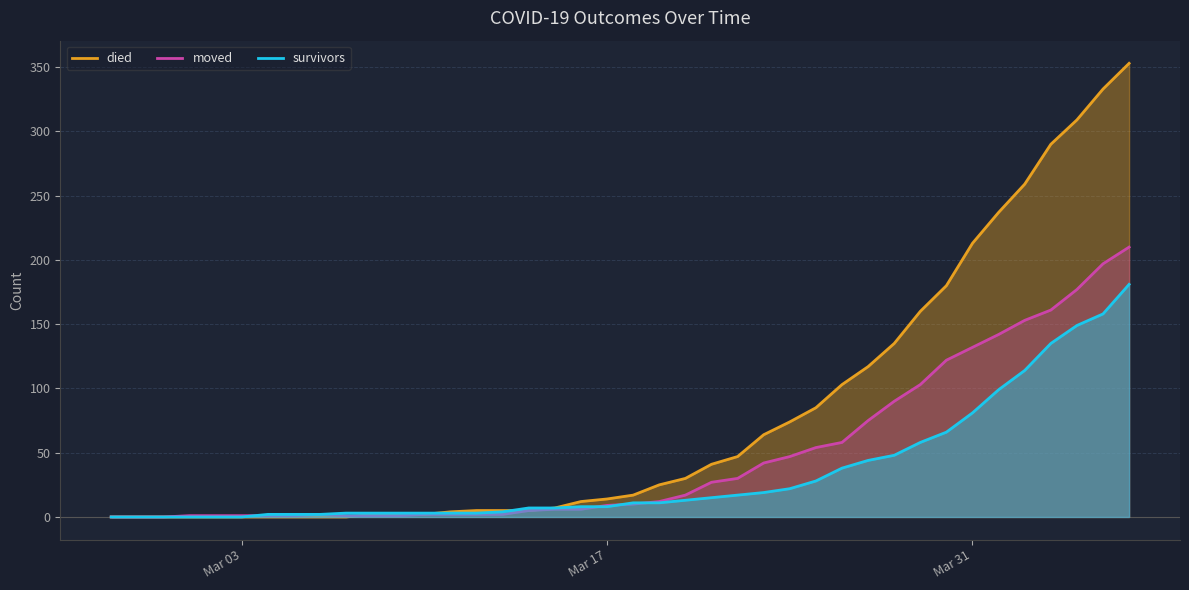

List the series in order of their overall mean, highest first.

died, moved, survivors